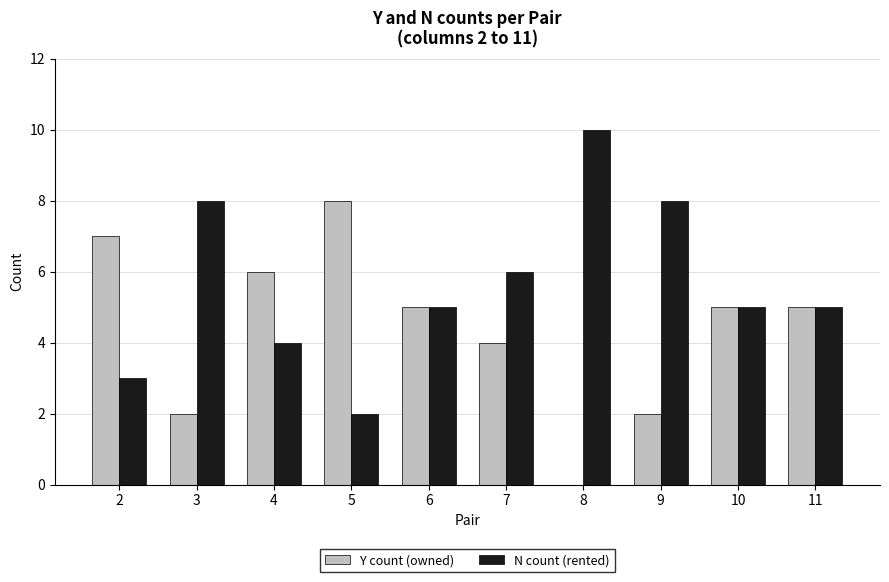

Is it true that N count (rented) equals 4 at 4?

True